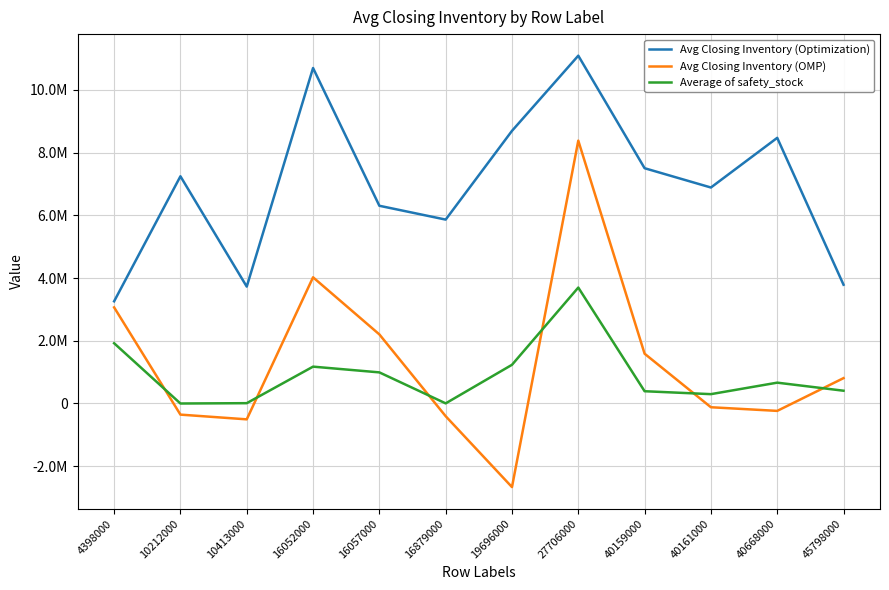

What are all the series names shown in the legend?

Avg Closing Inventory (Optimization), Avg Closing Inventory (OMP), Average of safety_stock